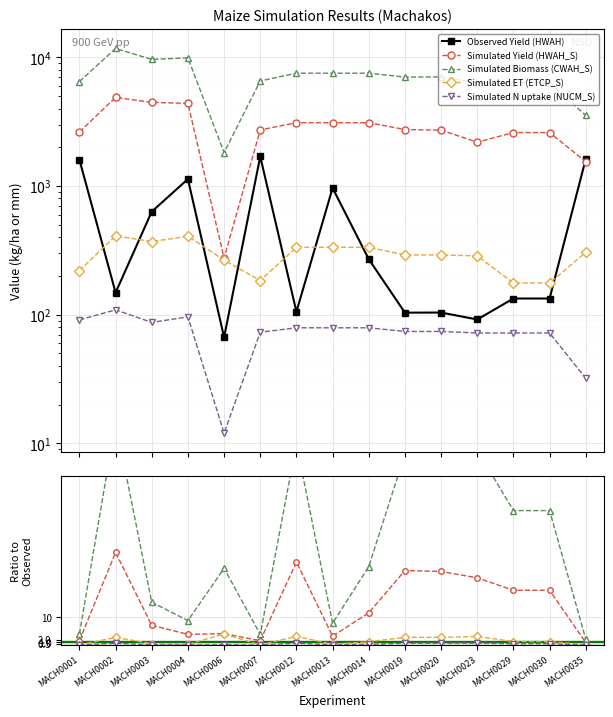

What is the difference between the Observed Yield (HWAH) values at MACH0030 and MACH0014?

136.6